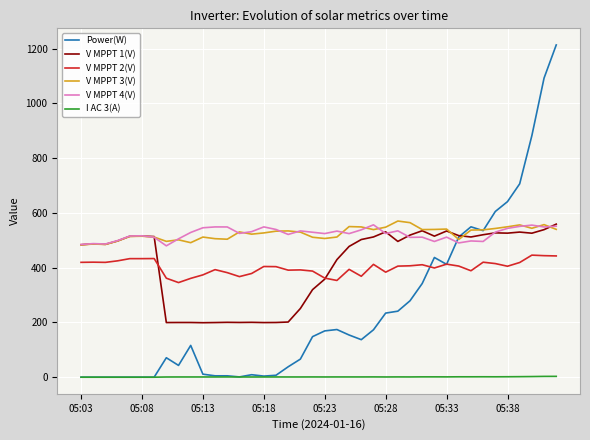

Which series has the widest spread of values?

Power(W)